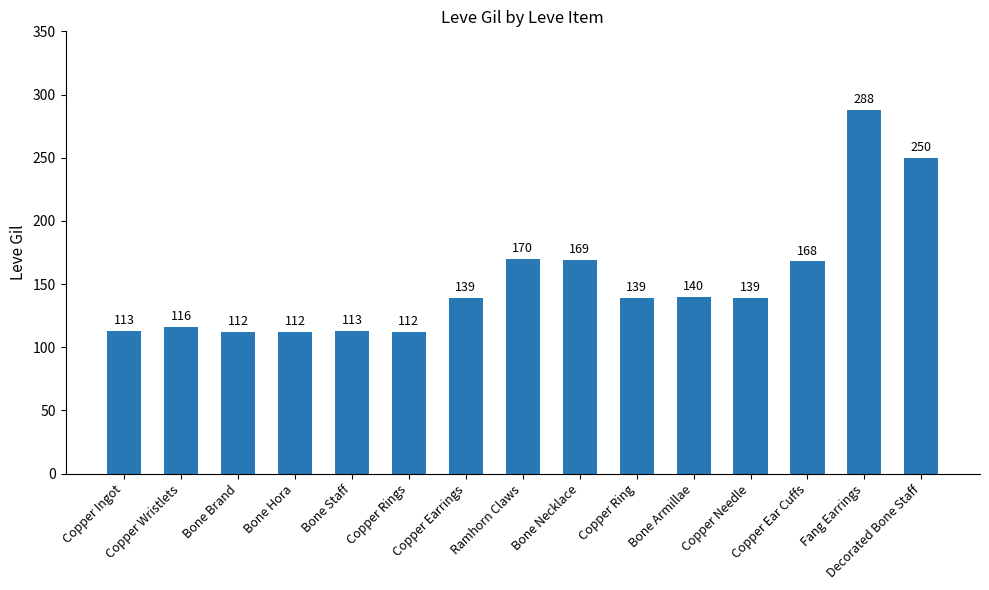

Reading right to left, extract all data points from this chart.

250	288	168	139	140	139	169	170	139	112	113	112	112	116	113